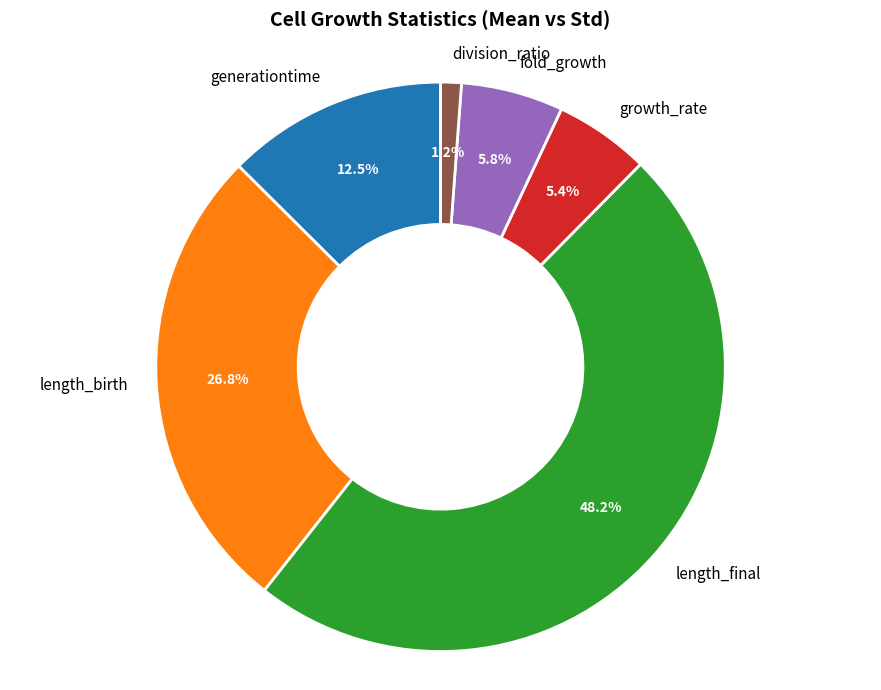

Does growth_rate represent more than half of the total?

No